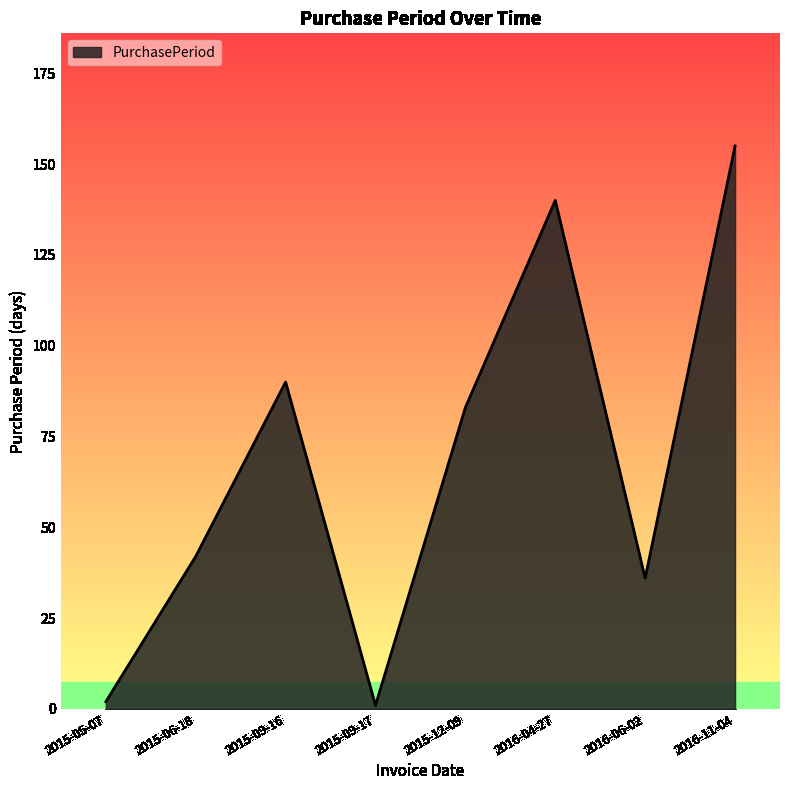

Does the chart have visible grid lines?

No